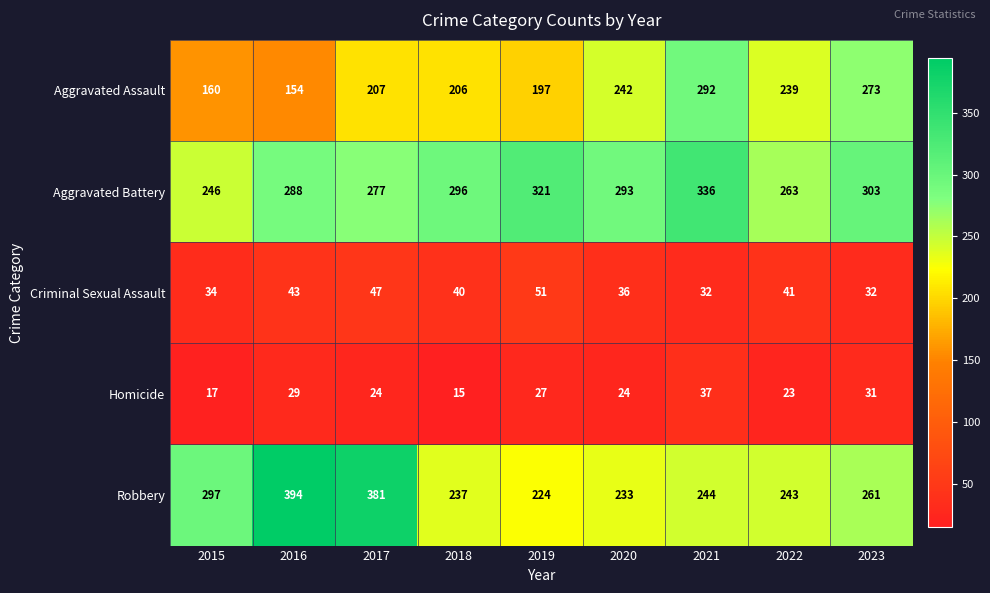

What is the total value across all series at 2017?

936